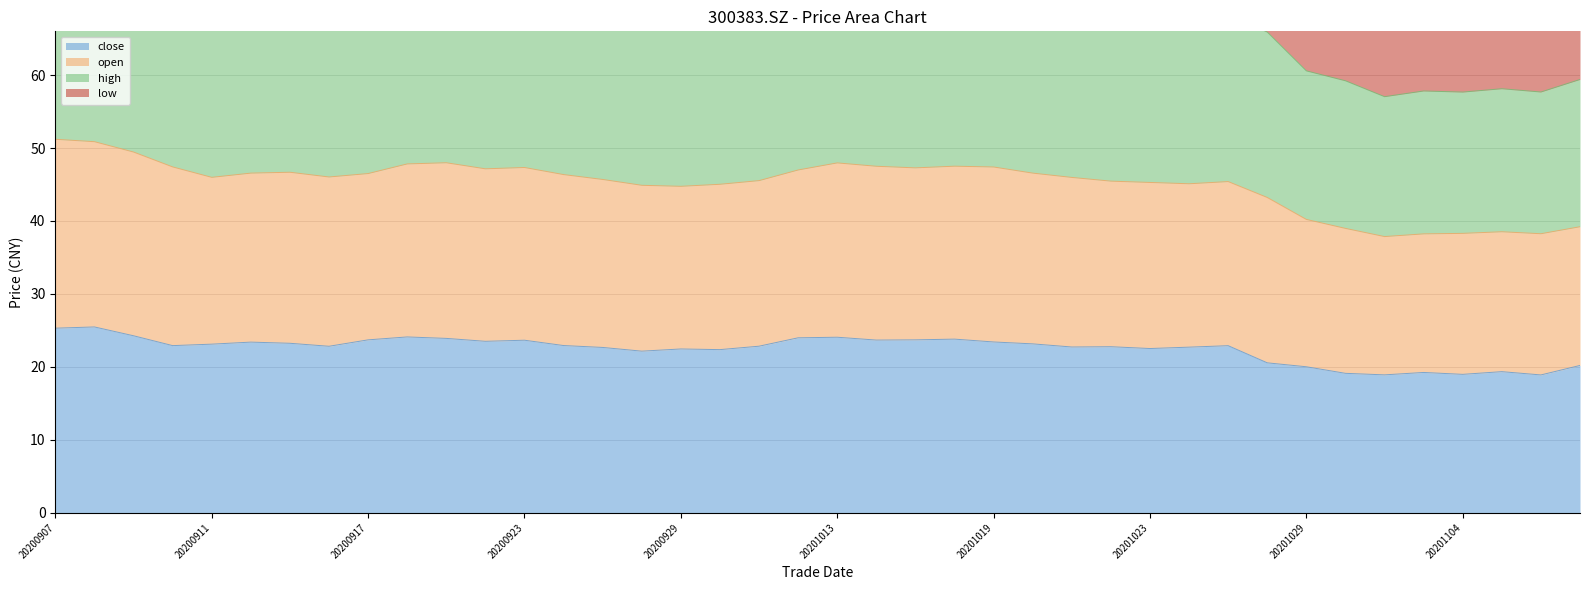

At which label does close first exceed 22?

20200907